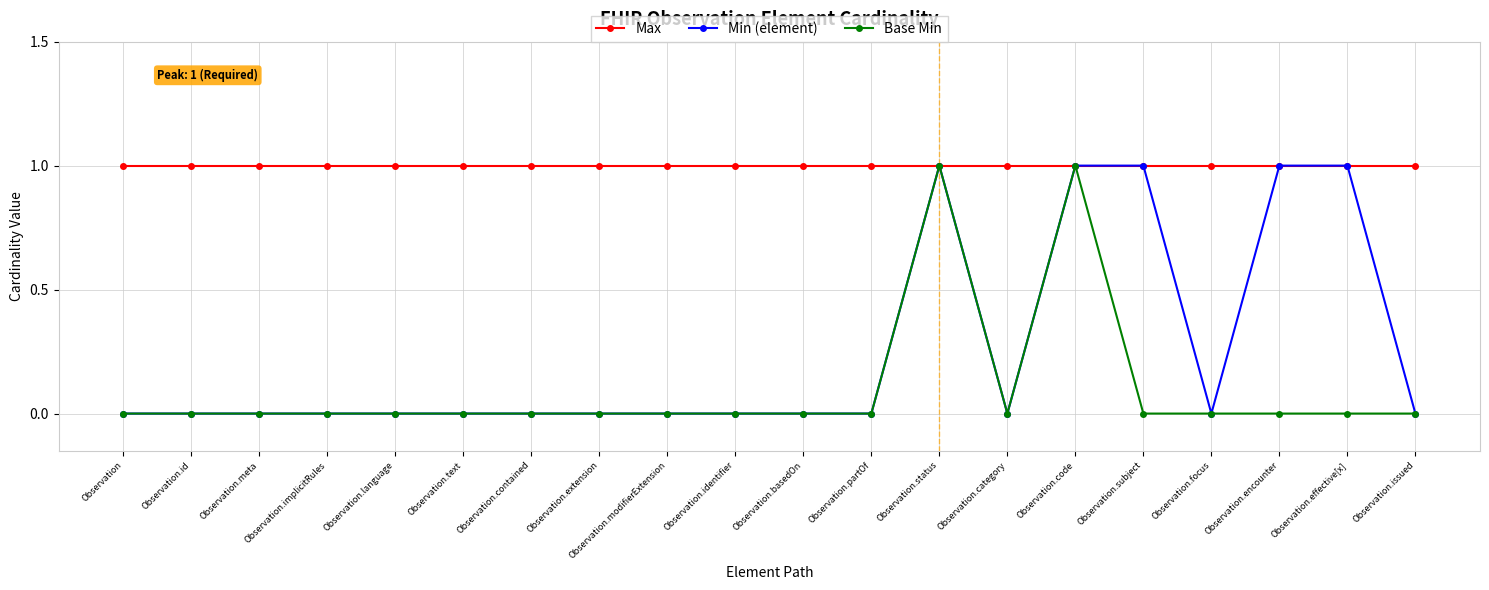

How many lines are shown in the chart?

3